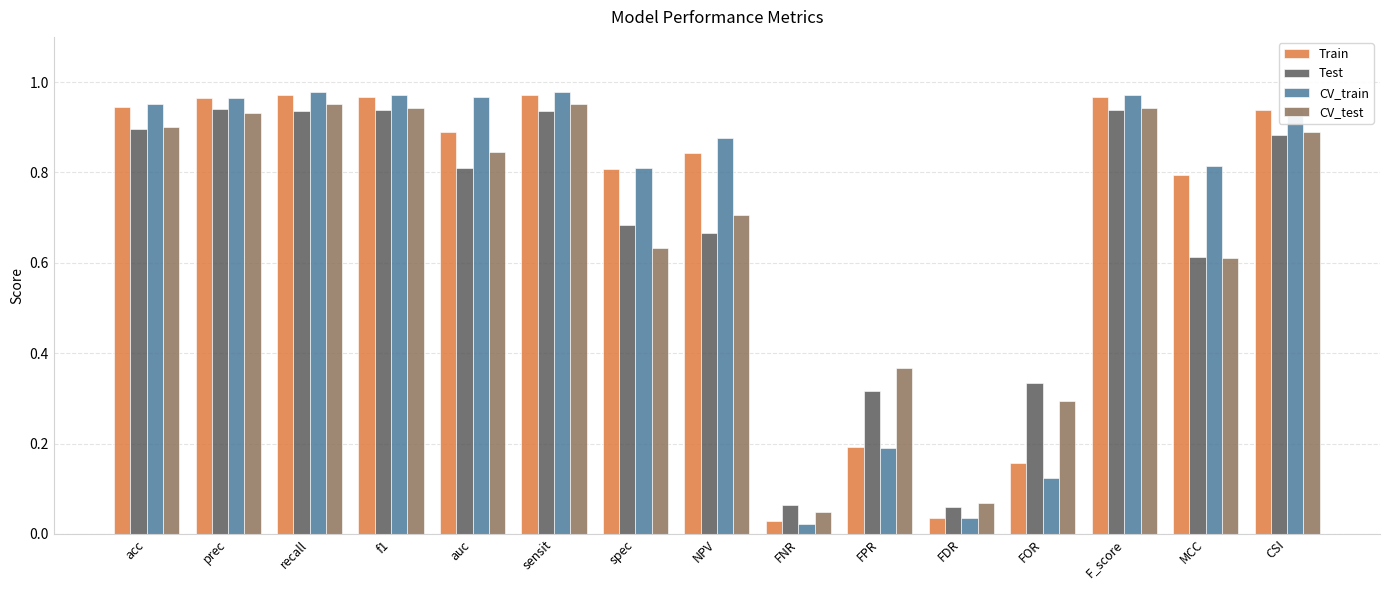

At which label does CV_train reach its minimum?

FNR